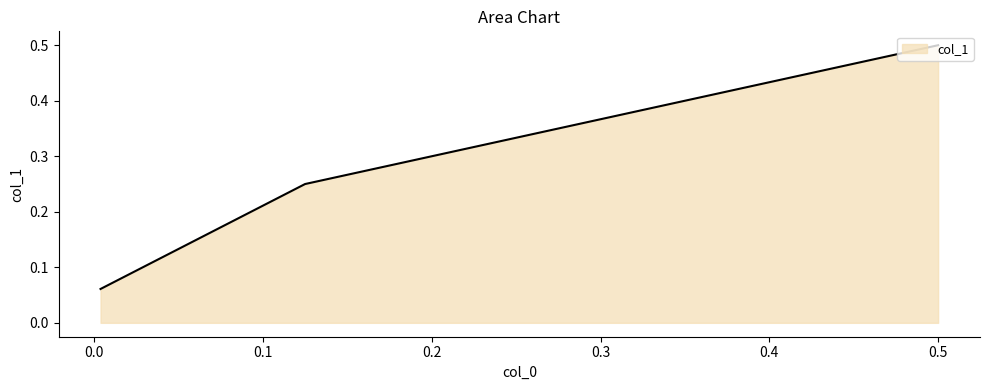

How many lines are shown in the chart?

1